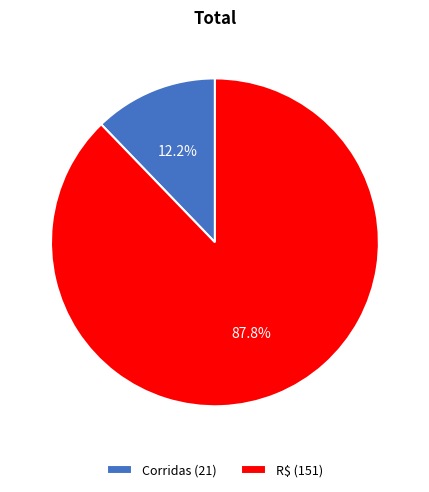

Which category has the biggest portion of the pie?

R$